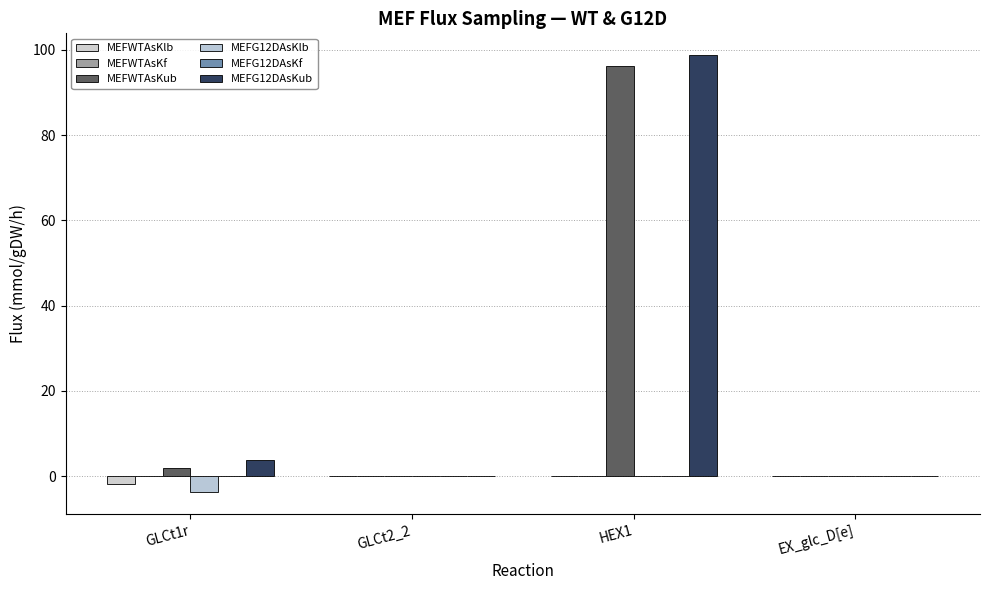

Which has a higher value, GLCt1r or HEX1?

HEX1